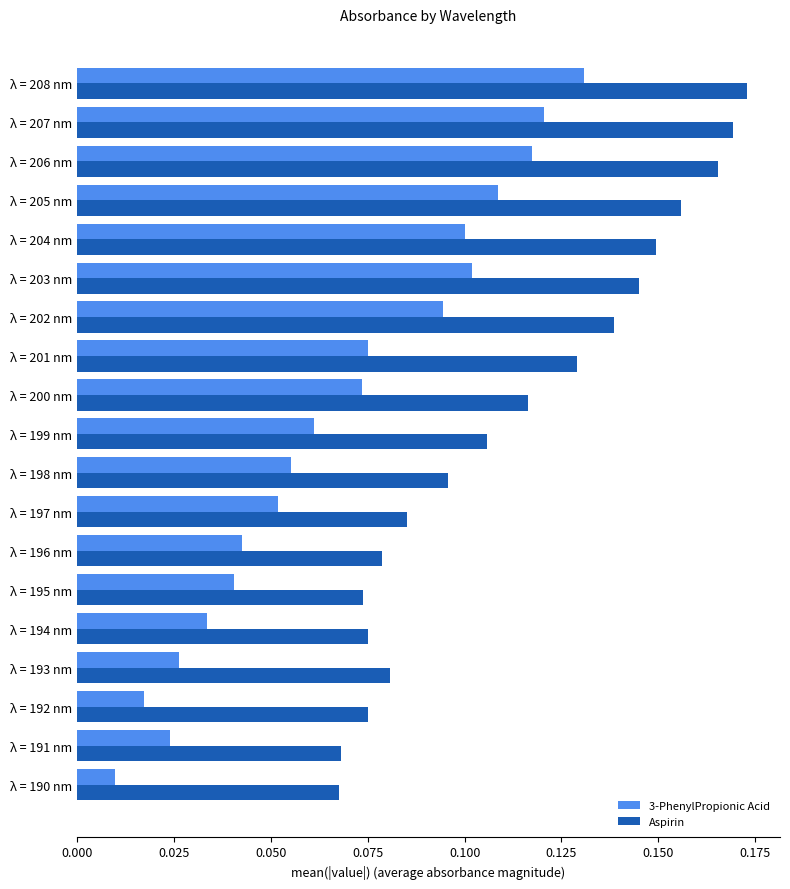

Which category has the lowest value in the 3-PhenylPropionic Acid series?

λ = 190 nm